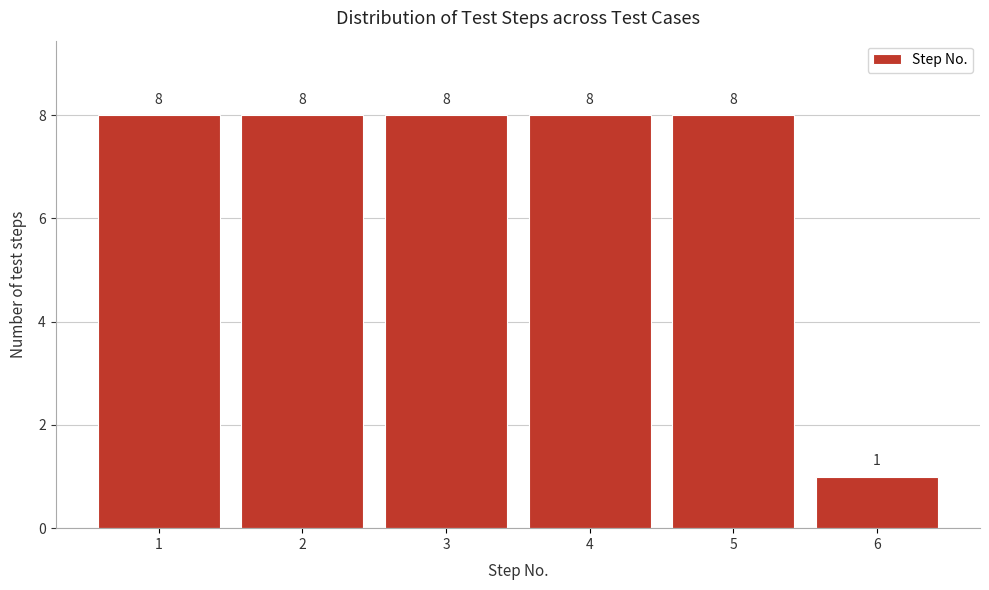

Reading right to left, list all the values displayed in this chart.

1	8	8	8	8	8